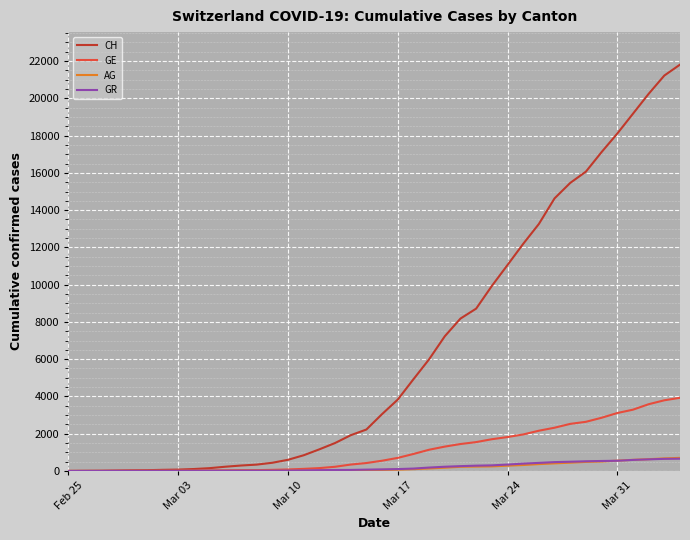

What are all the series names shown in the legend?

CH, GE, AG, GR